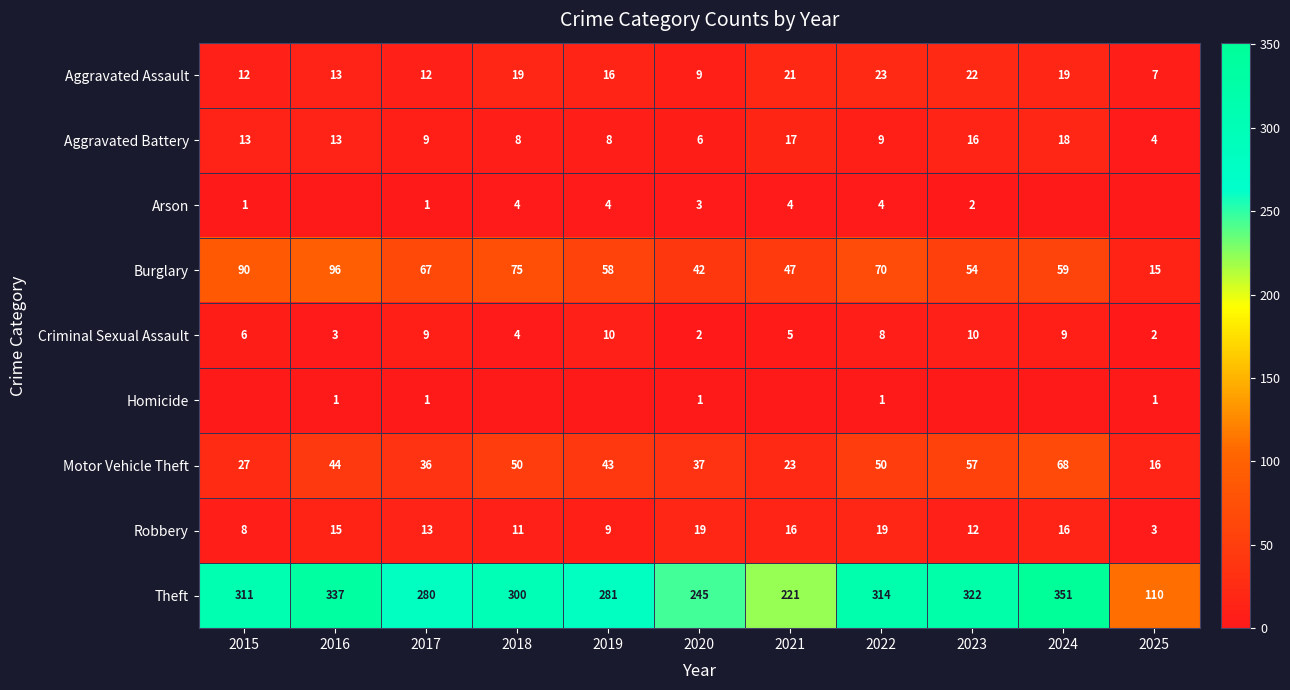

What is the difference between the Criminal Sexual Assault values at 2021 and 2016?

2